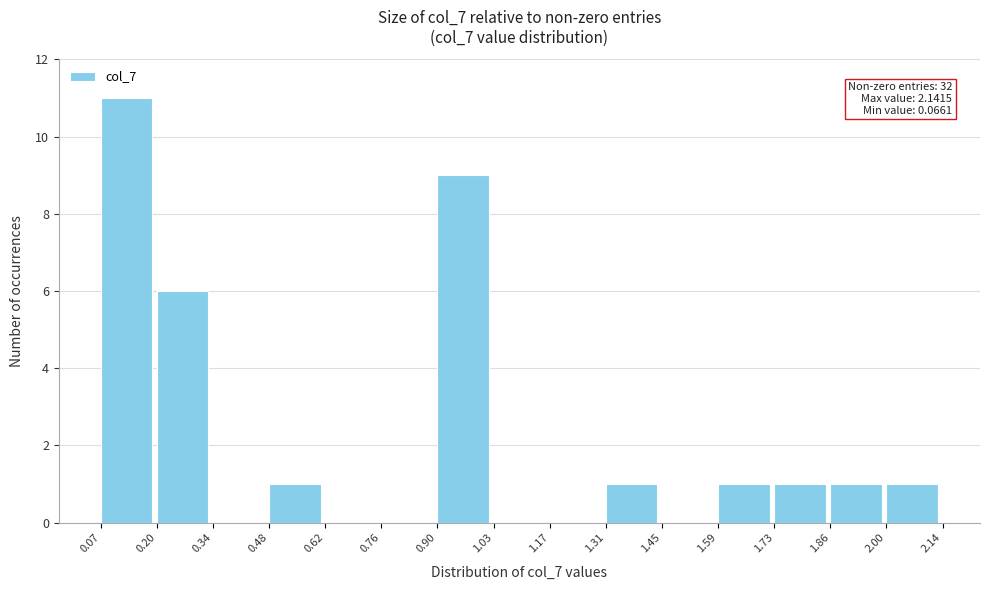

Which range on the x-axis has the tallest bar?

0.07 to 0.20